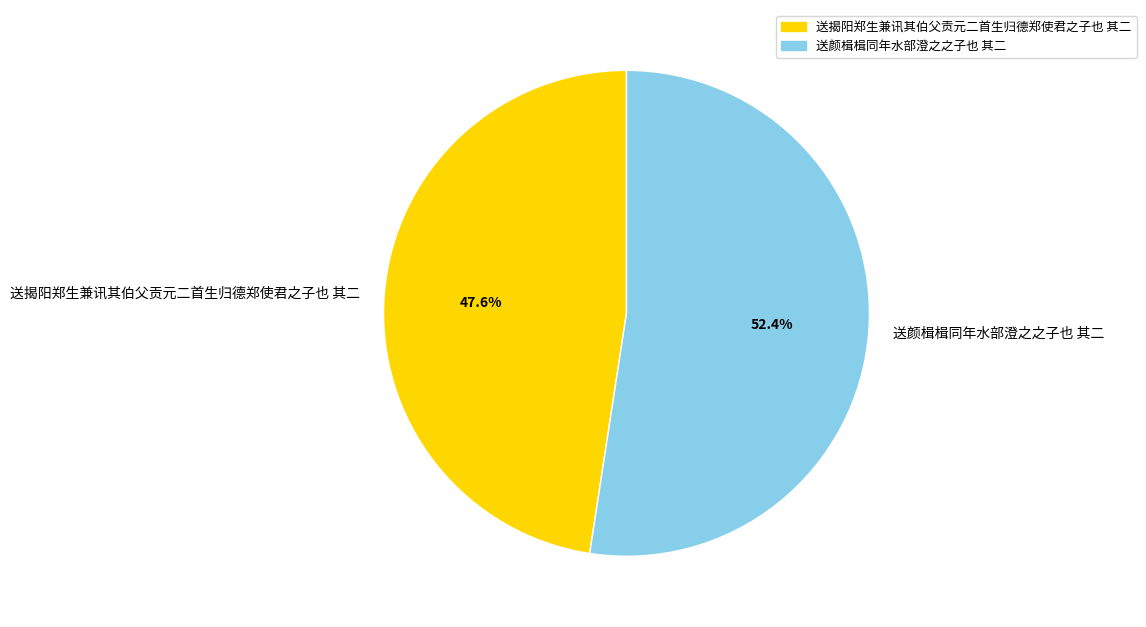

Do 送揭阳郑生兼讯其伯父贡元二首生归德郑使君之子也 其二 and 送颜楫楫同年水部澄之之子也 其二 together represent more than half of the pie?

Yes